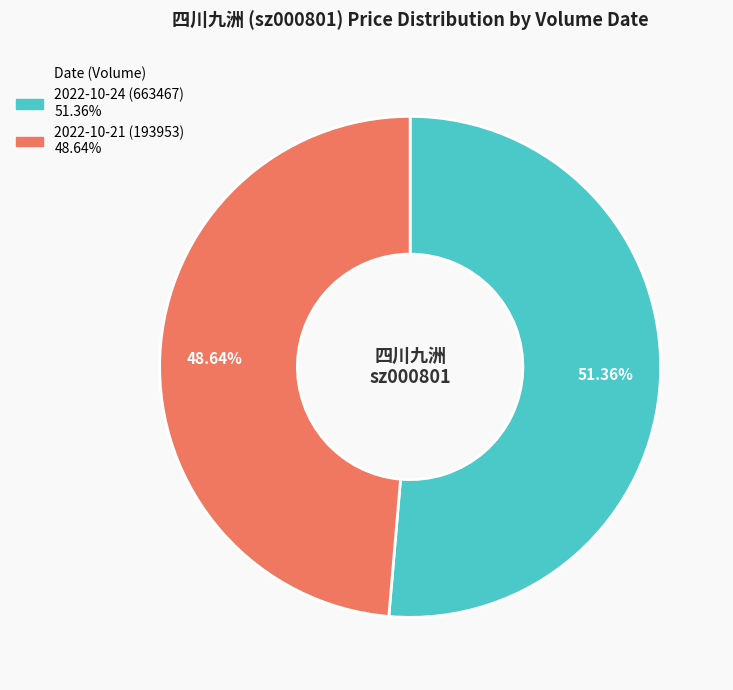

True or false: 2022-10-24 (663467) accounts for 51% of the total.

True